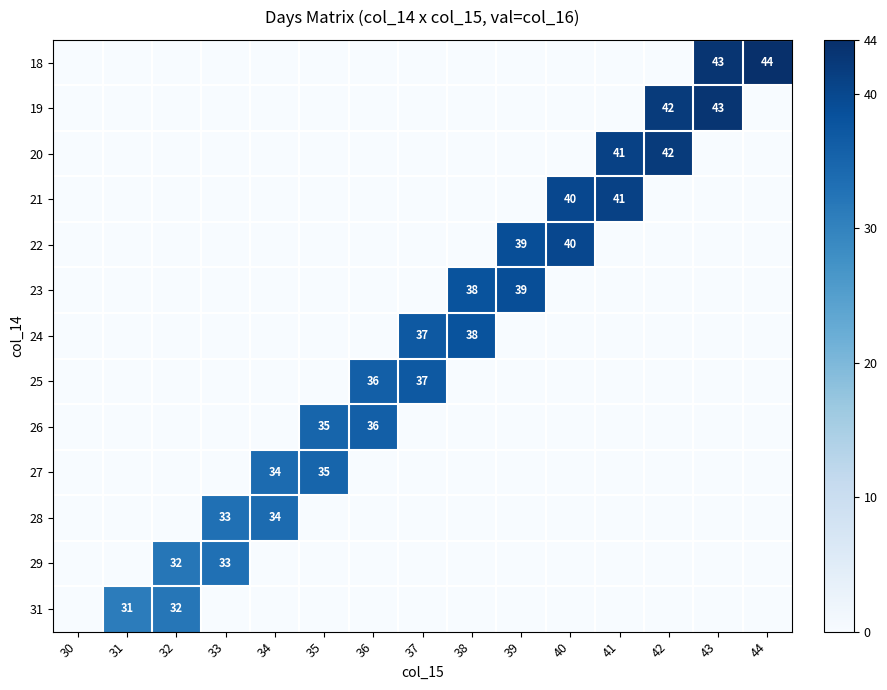

Which series has the largest total across all categories?

18